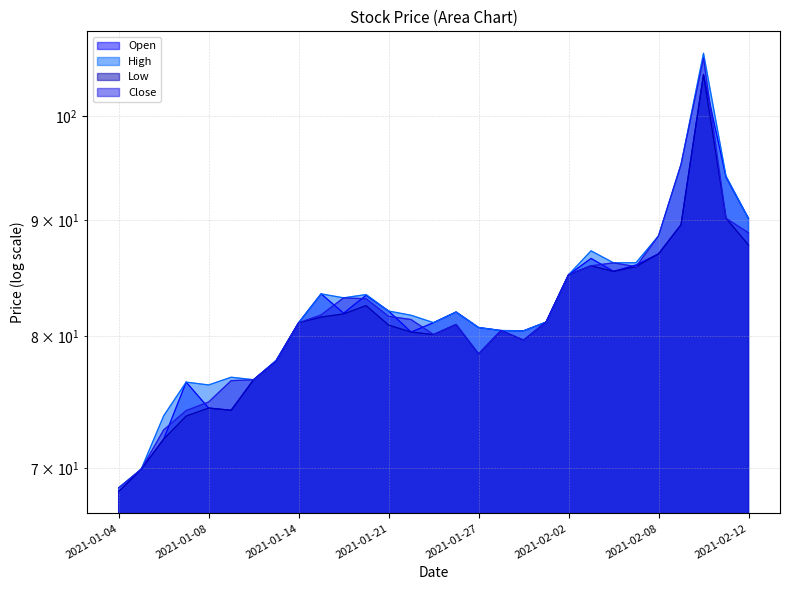

What is the minimum value shown in the chart?

68.4